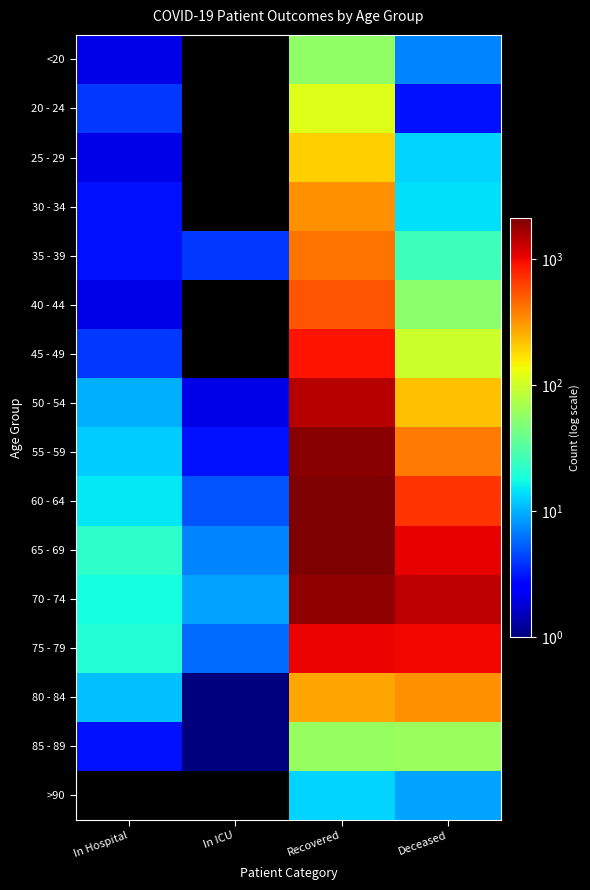

Which series has the largest total across all categories?

70 - 74